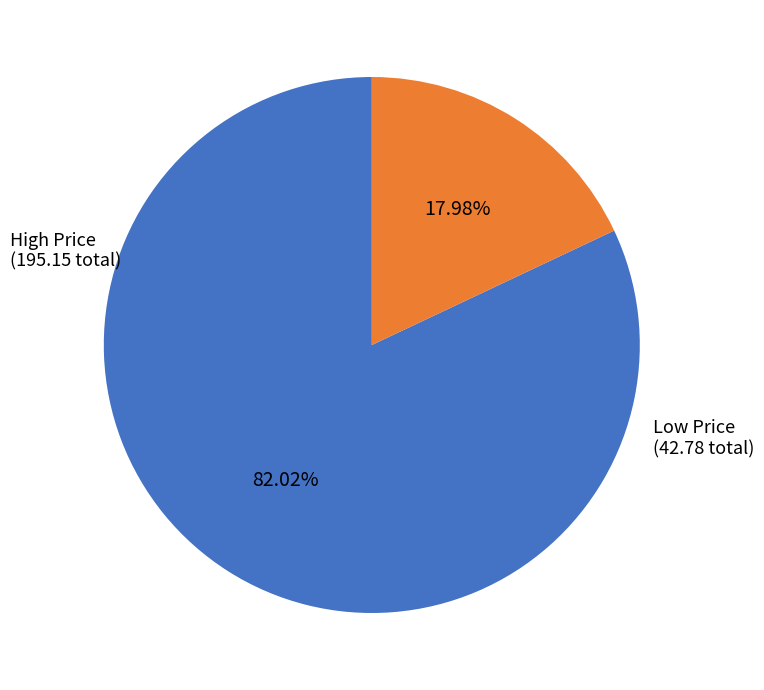

Is there a majority slice in this chart?

Yes